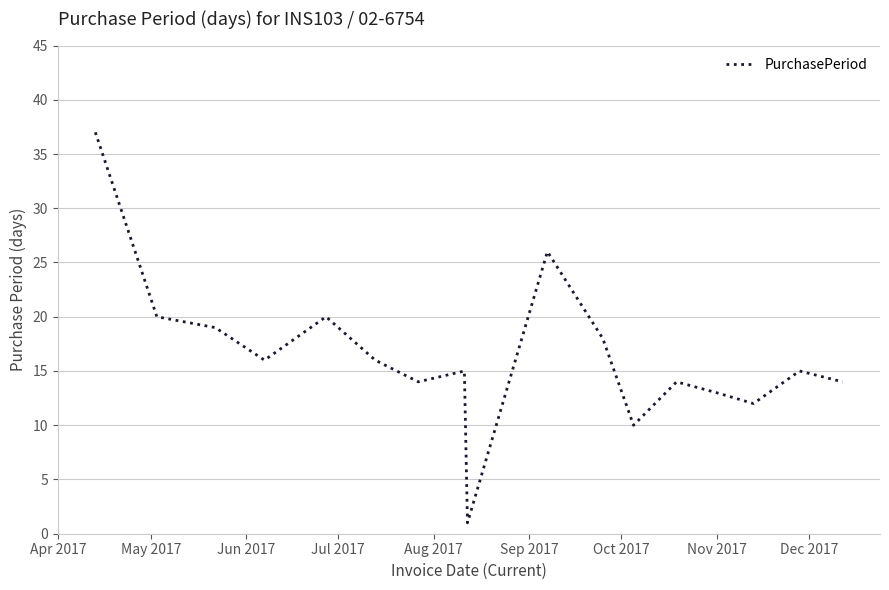

What is the minimum value shown in the chart?

1